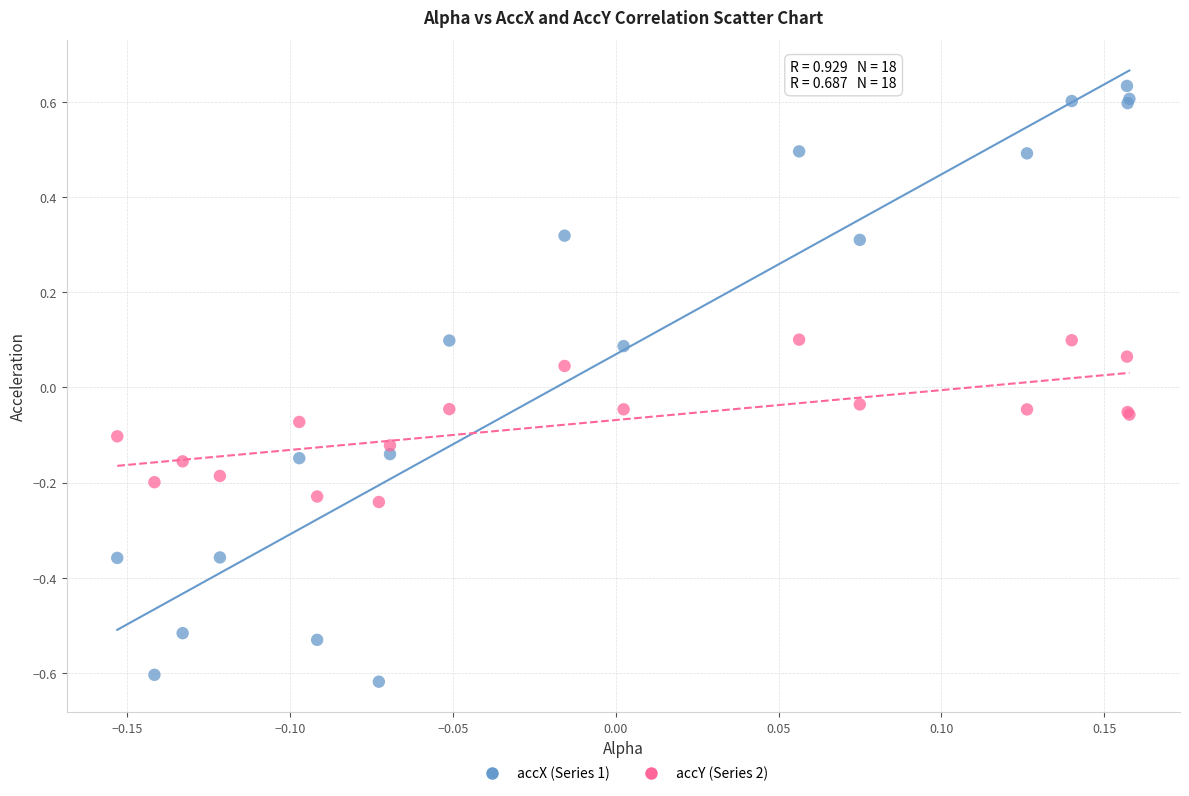

What are all the series names shown in the legend?

accX (Series 1), accY (Series 2)